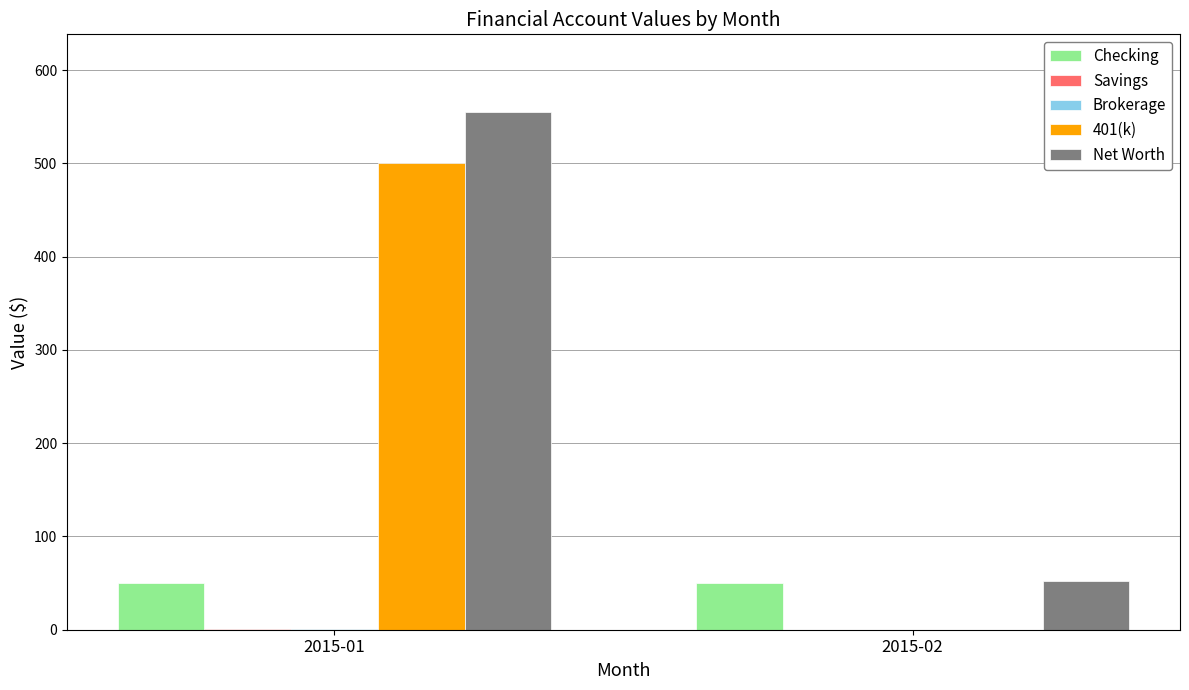

Where is Net Worth nearest to the value 303?

2015-02